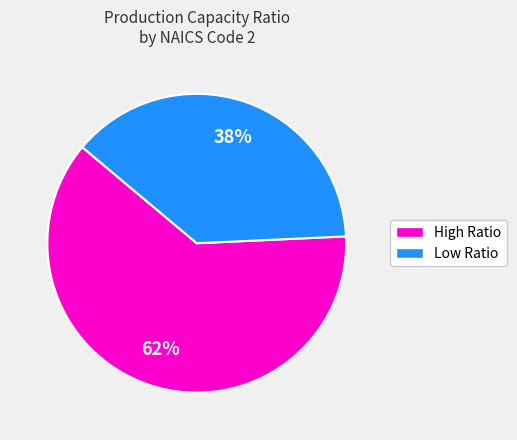

Does any single category account for the majority?

Yes